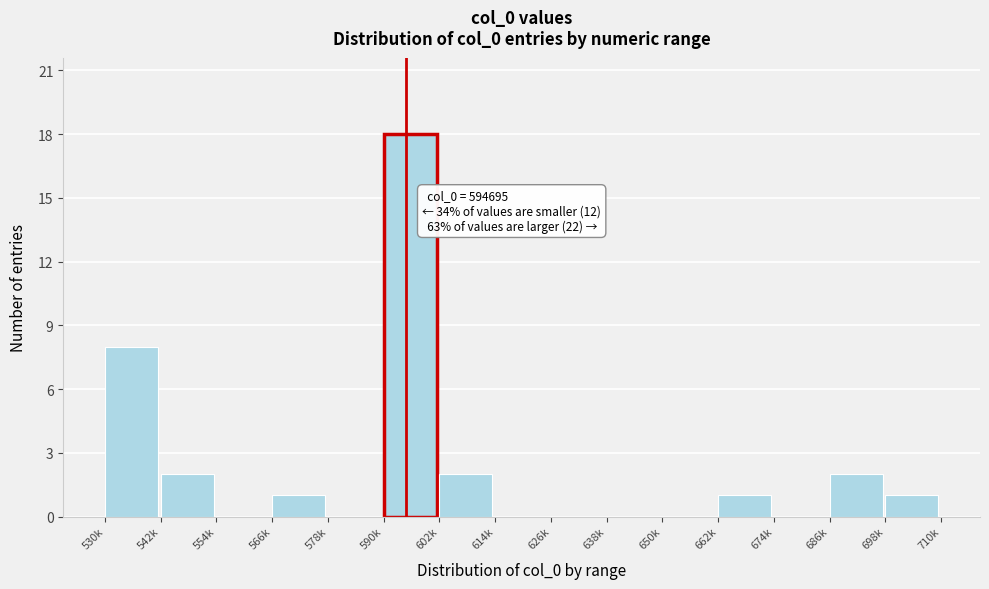

Reading left to right, list all the values displayed in this chart.

530k=8	542k=2	554k=0	566k=1	578k=0	590k=18	602k=2	614k=0	626k=0	638k=0	650k=0	662k=1	674k=0	686k=2	698k=1